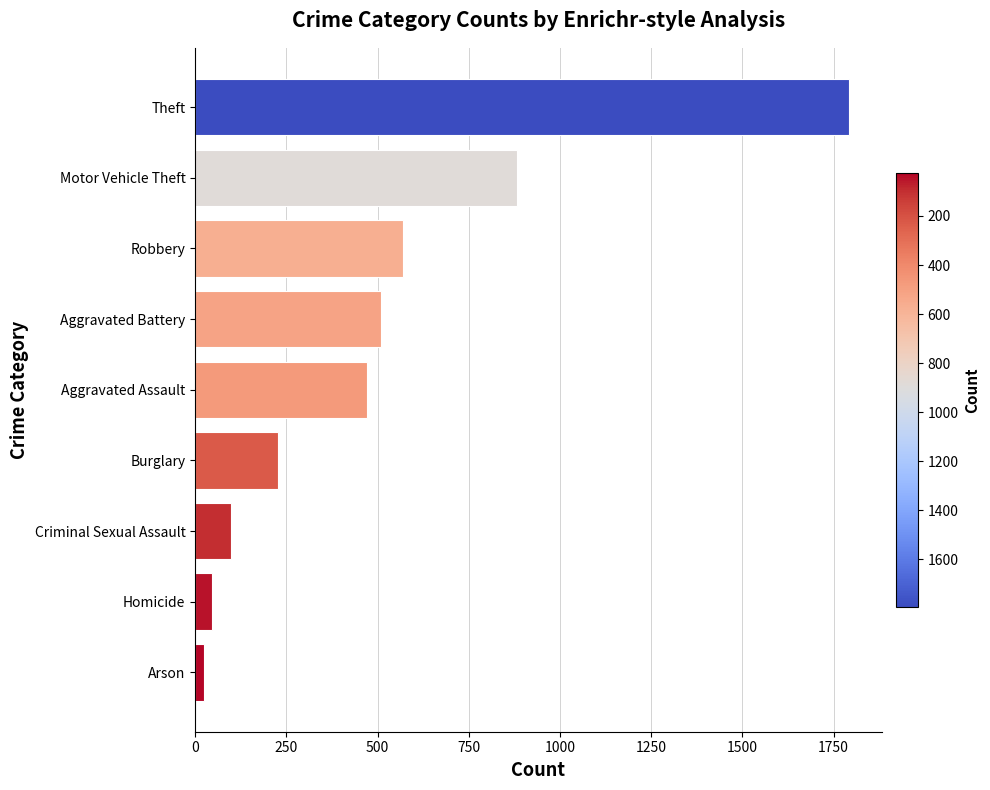

Reading top to bottom, extract all data points from this chart.

1792	881	569	510	471	228	97	47	25